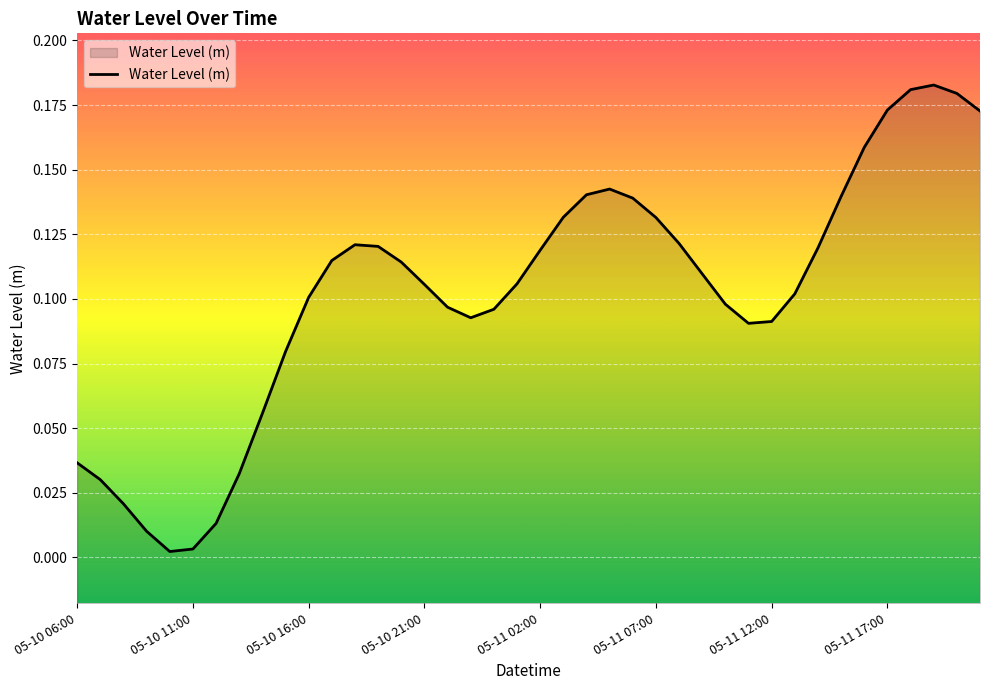

The chart shows a value of 0.1 at 05-10 16:00. True or false?

True